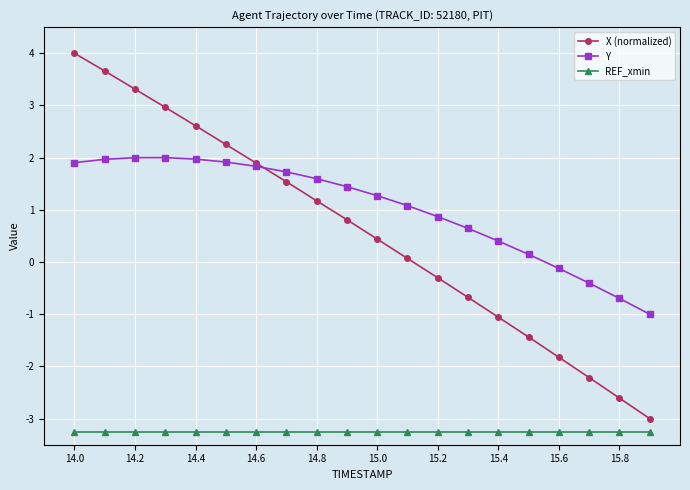

What is the lowest value of the X (normalized) series?

-3.0